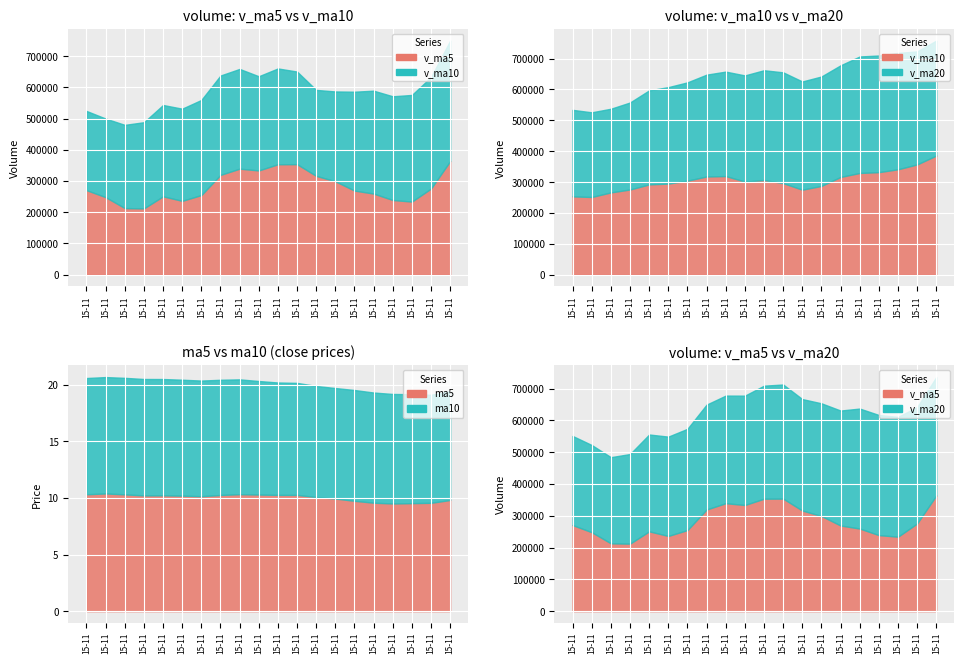

In v_ma5, how many points are lower than both neighbors (excluding endpoints)?

4